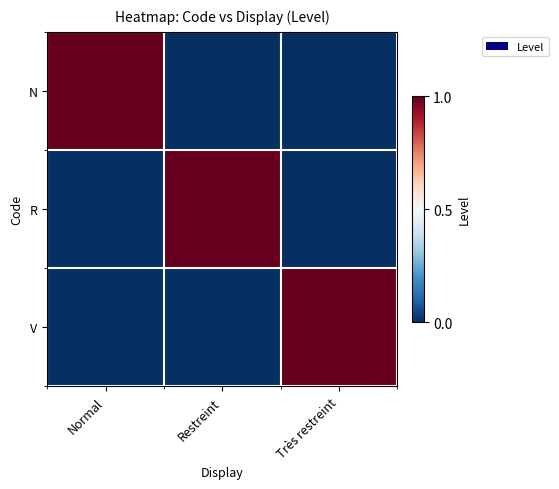

Count the number of categories in the chart.

3